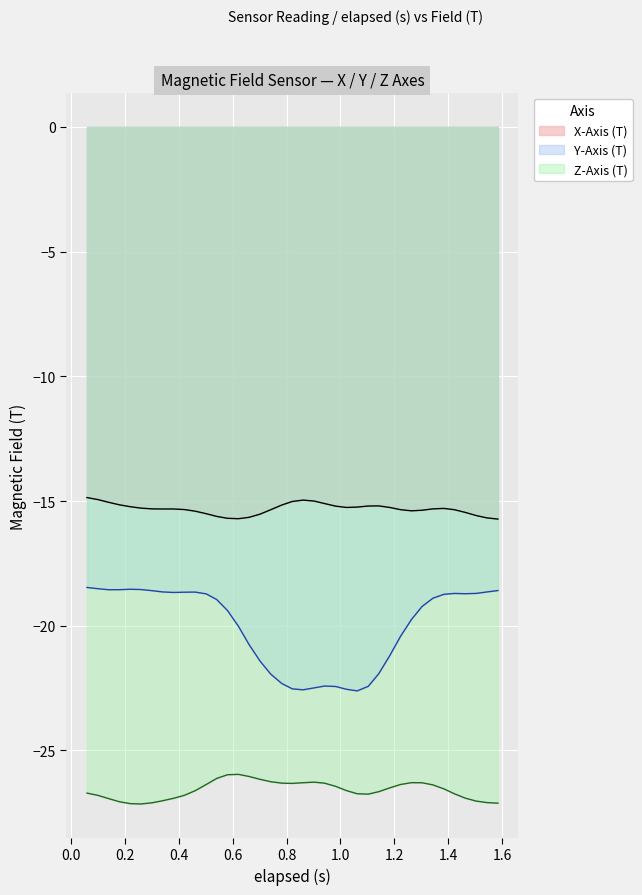

Rank the series by their average value, from lowest to highest.

Z-Axis (T), Y-Axis (T), X-Axis (T)